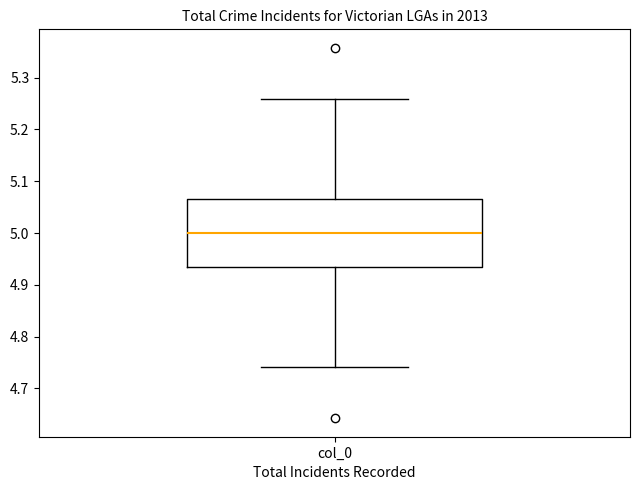

Read this box plot against the y-axis: the position of the median line, the range covered by the box, and the ends of both whiskers. The values are not printed on the chart, so give them approximately, as read against the axis.

median 5.00, box 4.94 to 5.06, whiskers 4.74 to 5.26